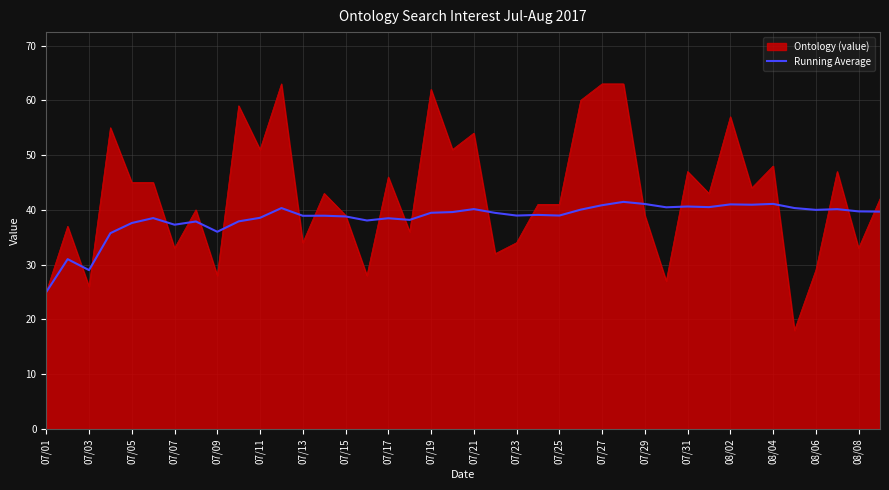

Which series has the widest spread of values?

Ontology (value)